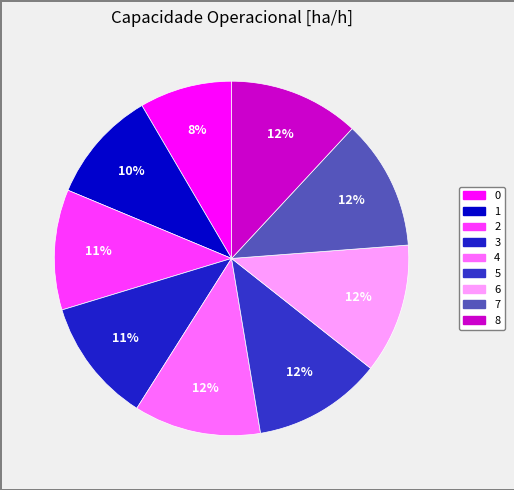

Count the number of slices in the pie.

9